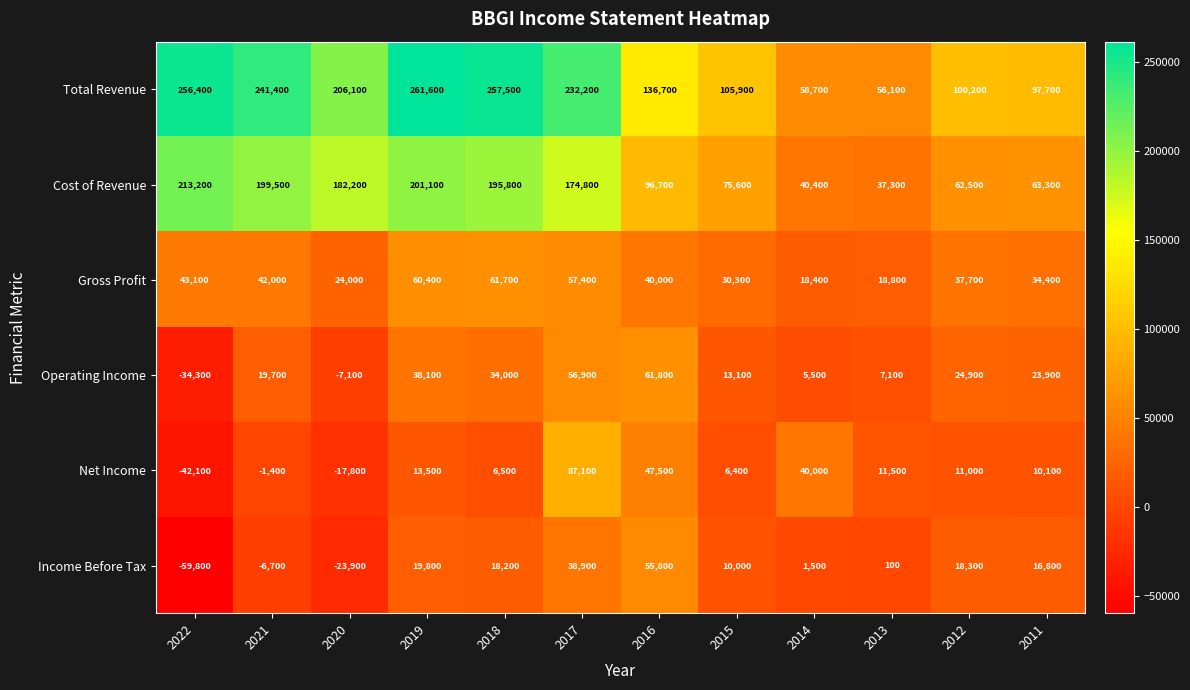

Which series changed the most between 2022 and 2014?

Total Revenue